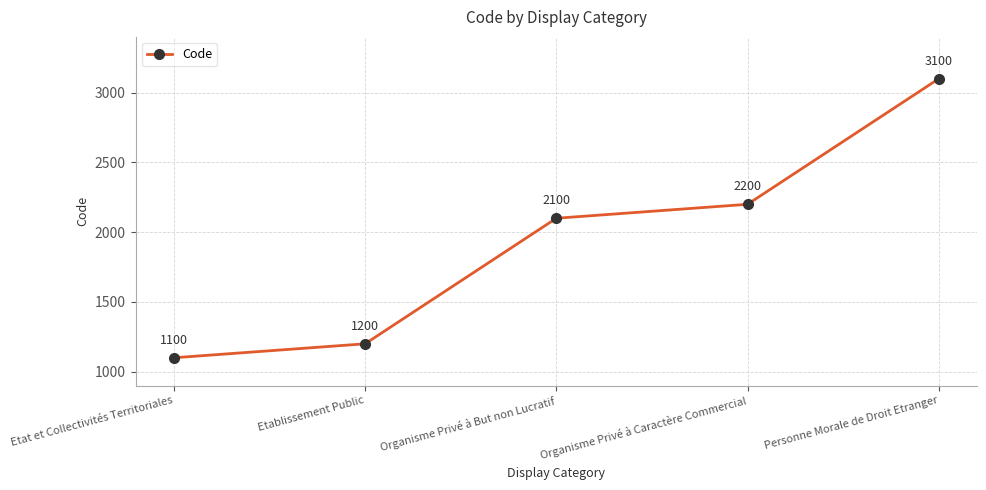

Rank the categories by value from highest to lowest.

Personne Morale de Droit Etranger, Organisme Privé à Caractère Commercial, Organisme Privé à But non Lucratif, Etablissement Public, Etat et Collectivités Territoriales